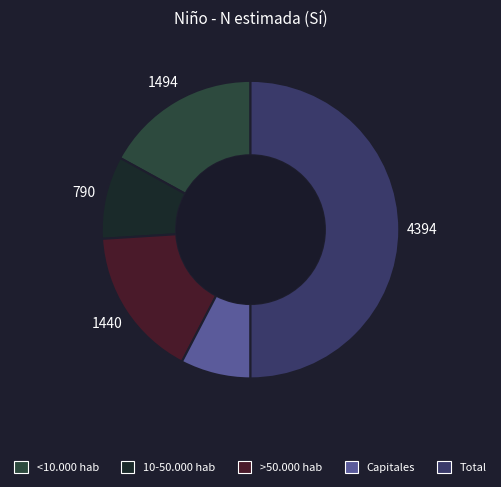

Approximately how many times larger is the value at >50.000 hab compared to Capitales?

2.1